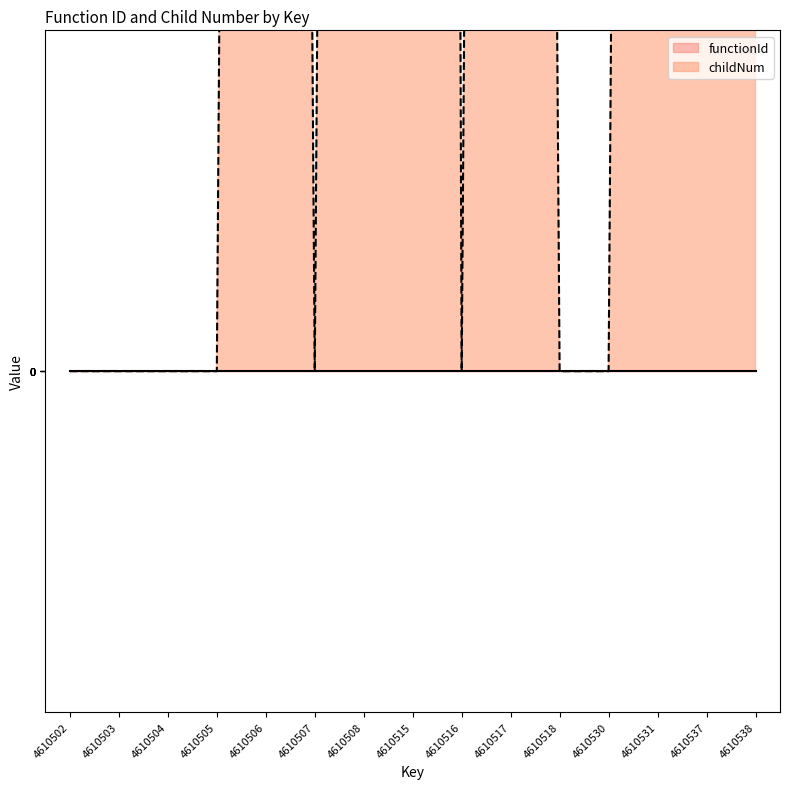

True or false: the data shows 4 at 4610538.

True